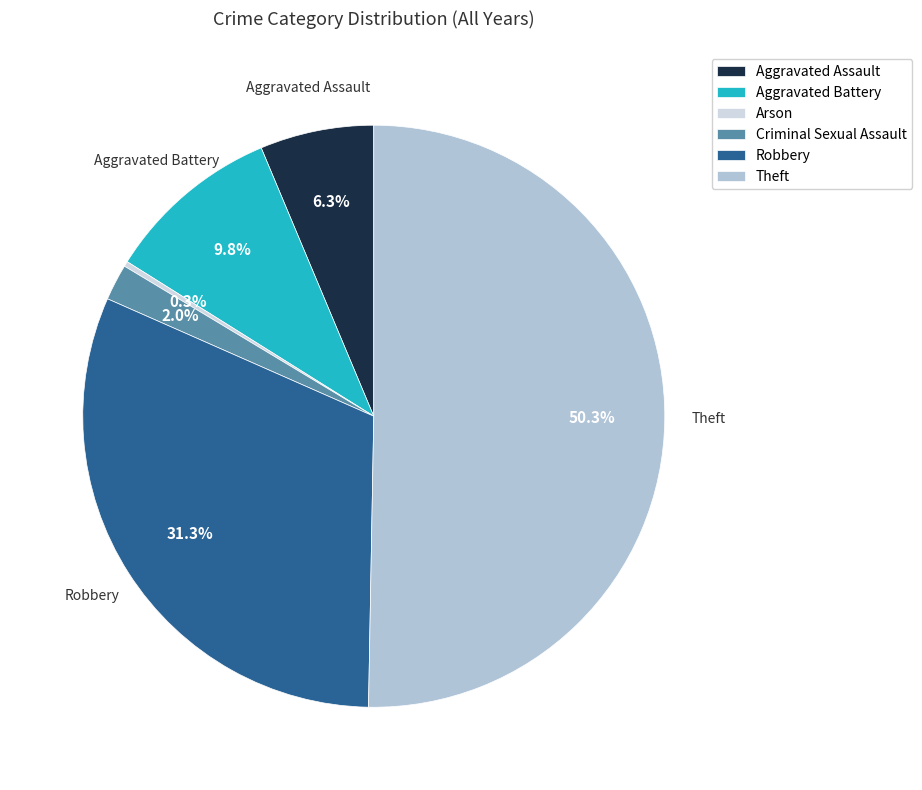

Which slice is the smallest?

Arson